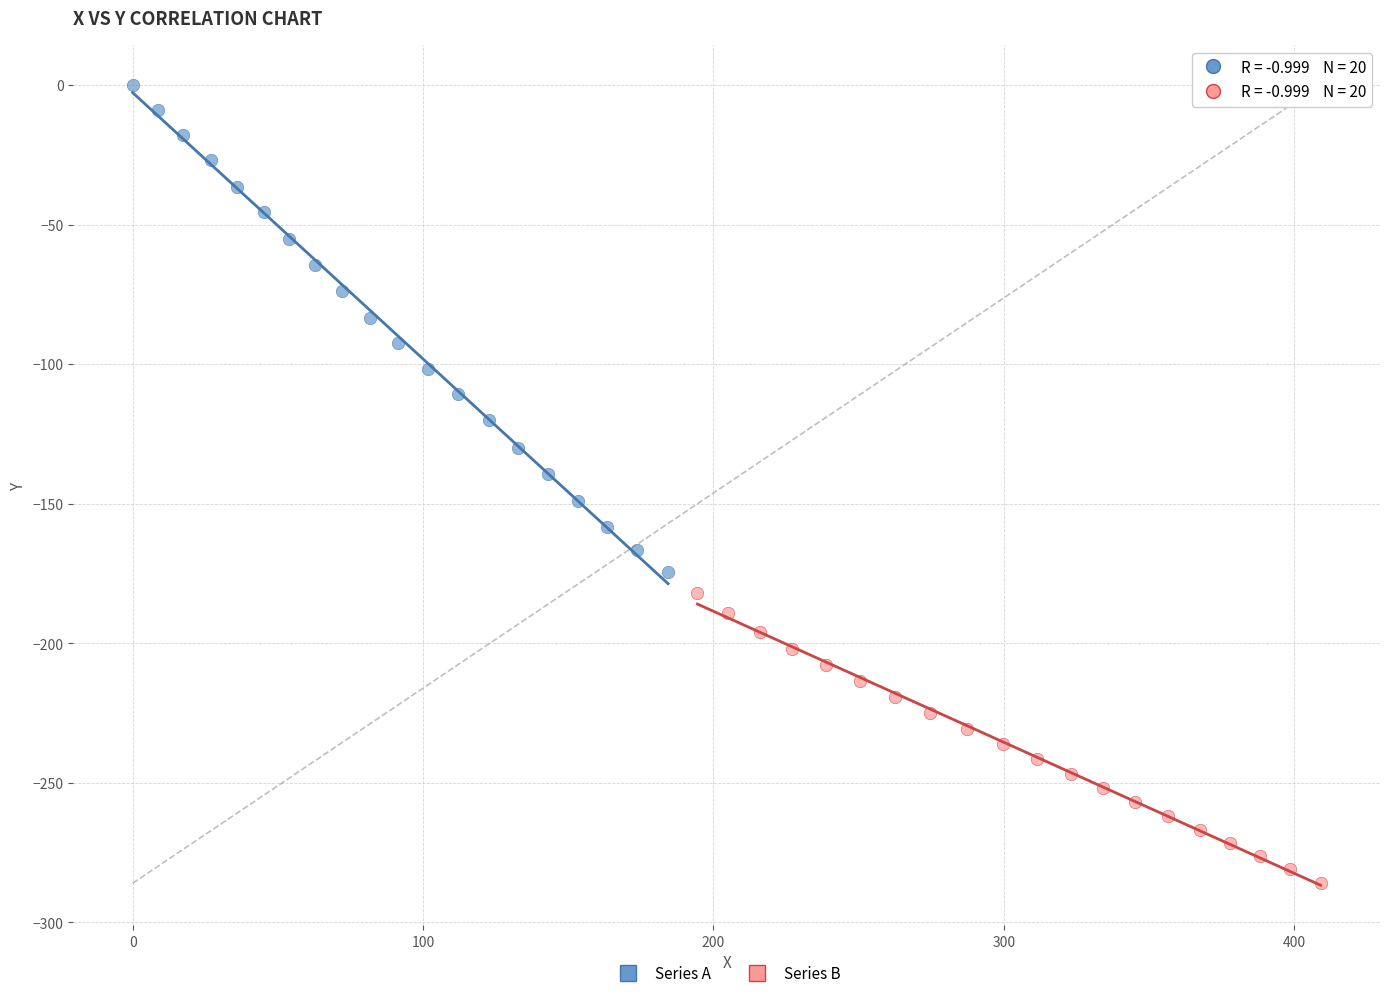

Which series has the widest spread of Y values?

Series A